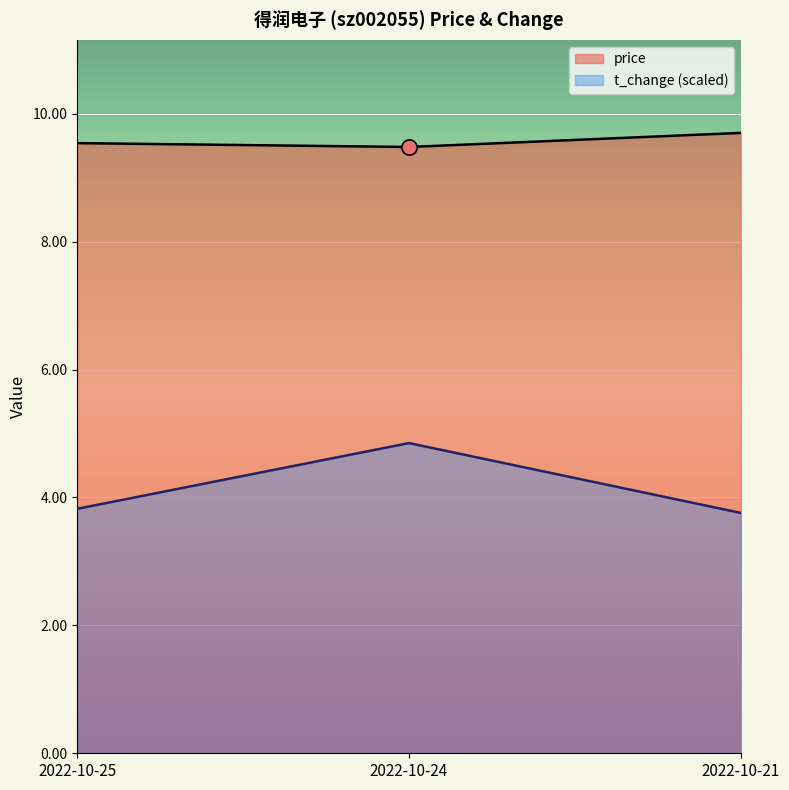

At which category is the sum across all series the highest?

2022-10-24